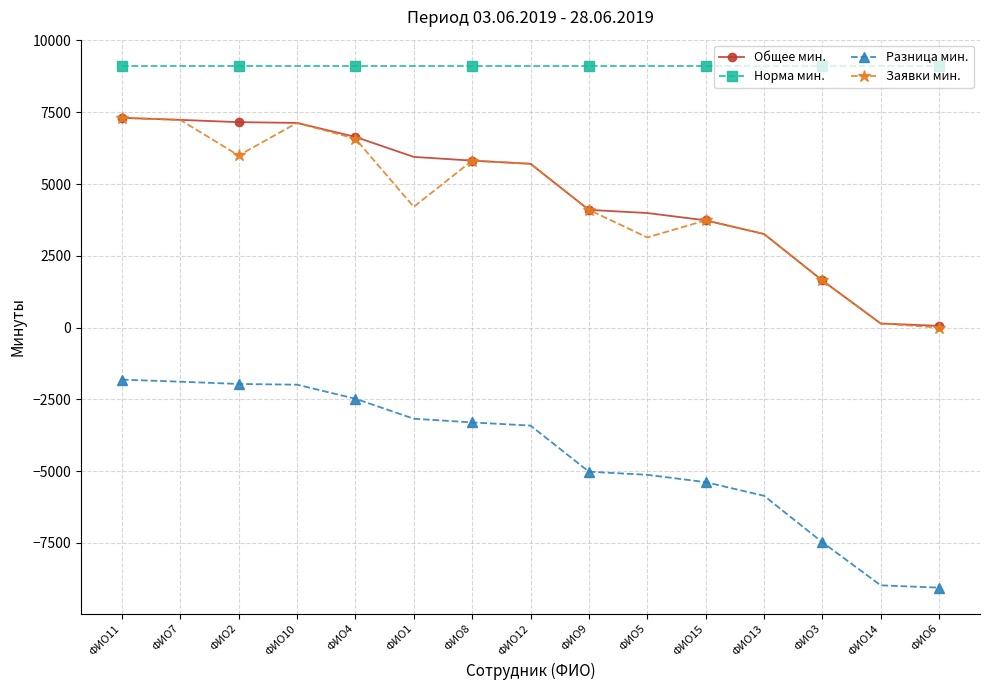

What is the total value across all series at ФИО7?

21705